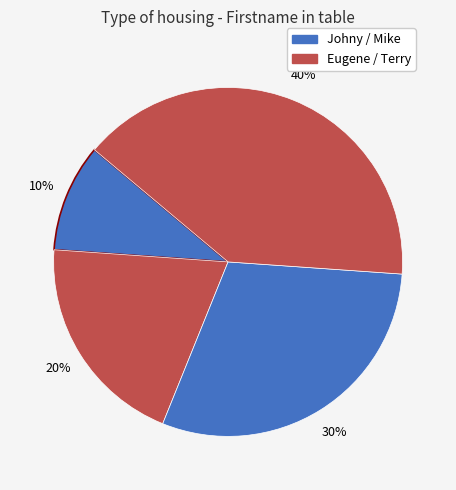

Which category has the smallest portion of the pie?

Johny